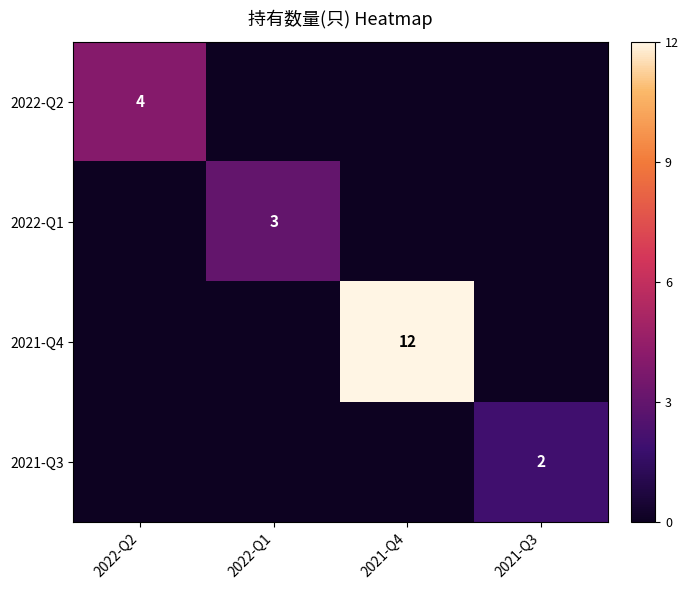

The value of 2022-Q2 at 2022-Q2 is 4. True or false?

True